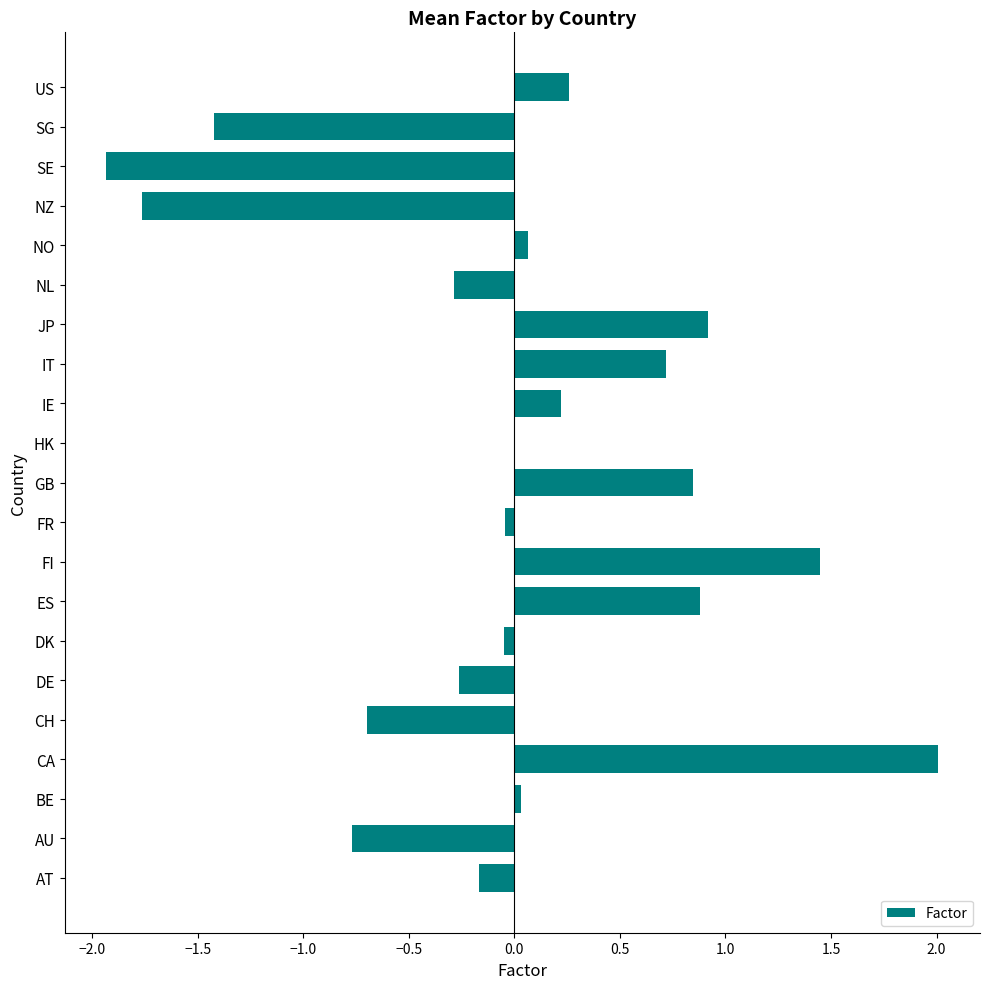

Which label corresponds to the largest value in the chart?

CA